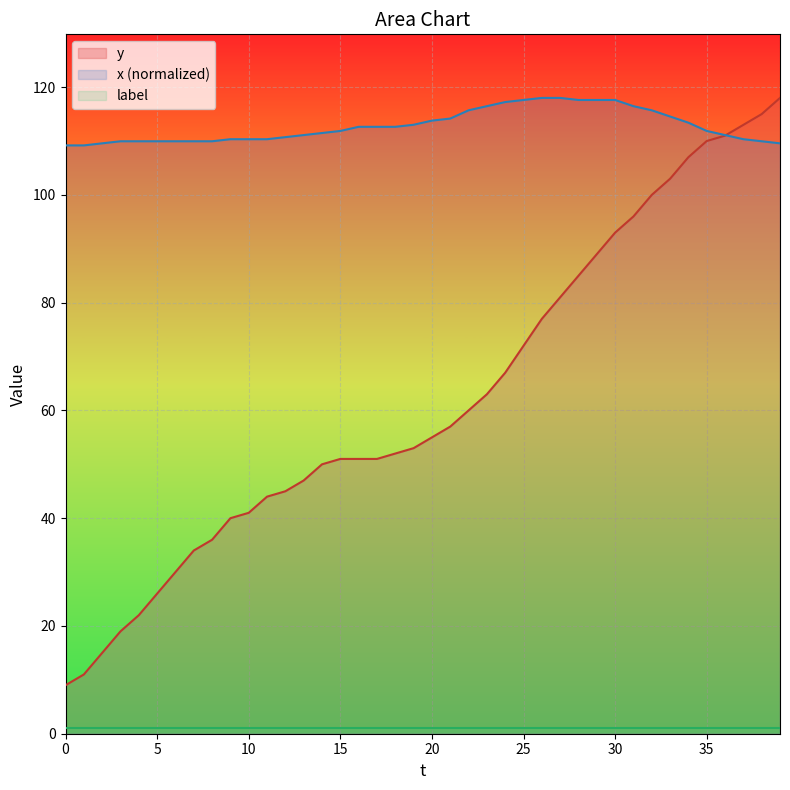

How many times do y and x cross each other?

1